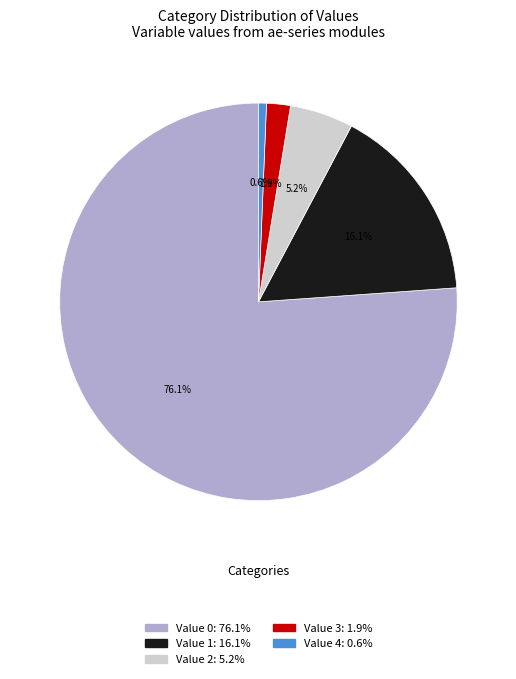

How many slices are in this pie chart?

5